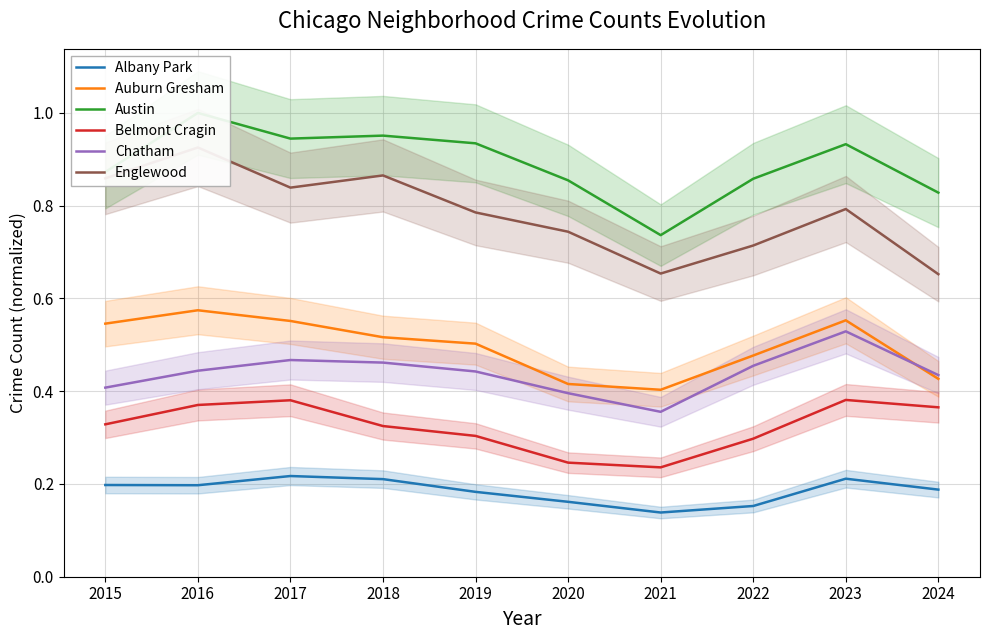

What is the maximum value for Albany Park?

0.2